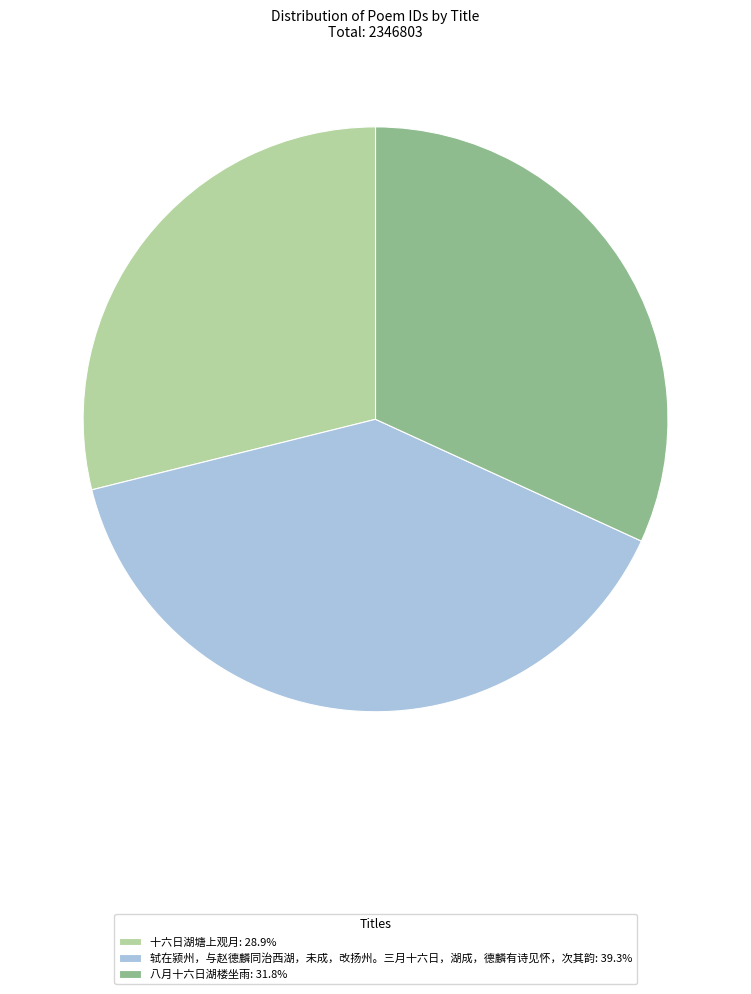

What is the ratio of the value at 八月十六日湖楼坐雨: 31.8% to the value at 十六日湖塘上观月: 28.9%?

1.1